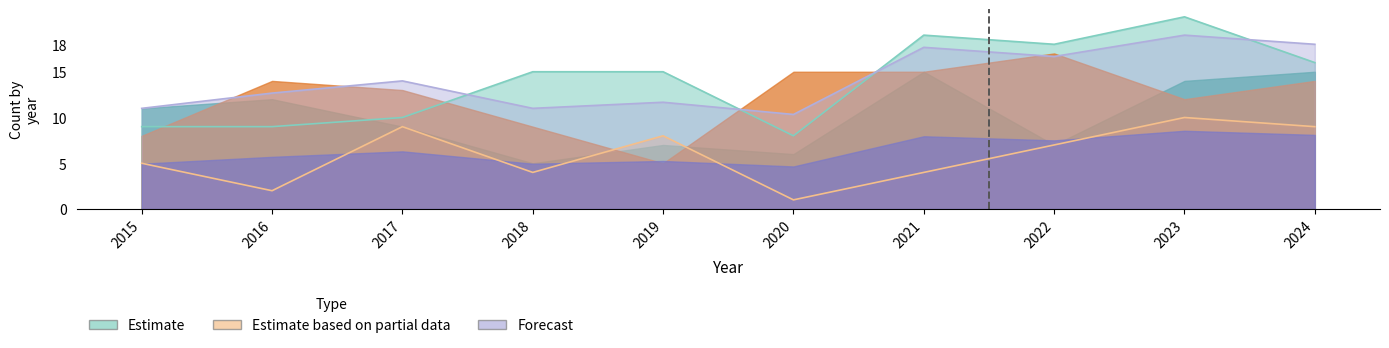

Where is Total nearest to the value 14?

2017